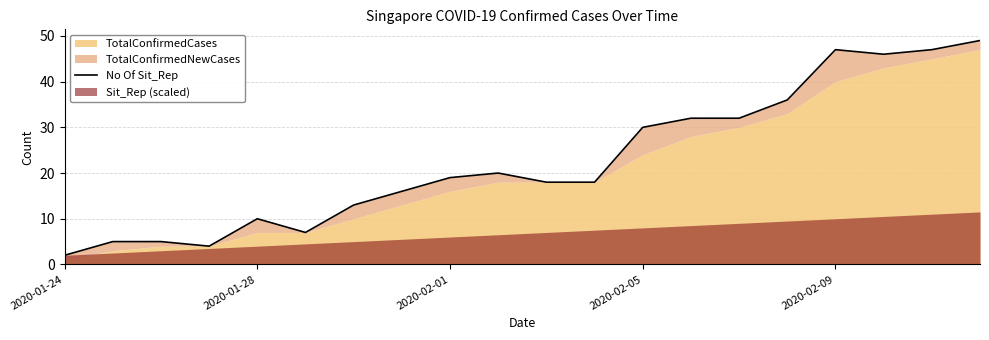

What is the minimum value shown in the chart?

2